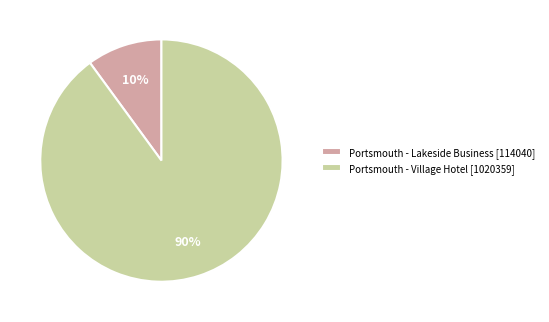

To the nearest percent, what is the combined percentage of Portsmouth - Lakeside Business and Portsmouth - Village Hotel?

100%